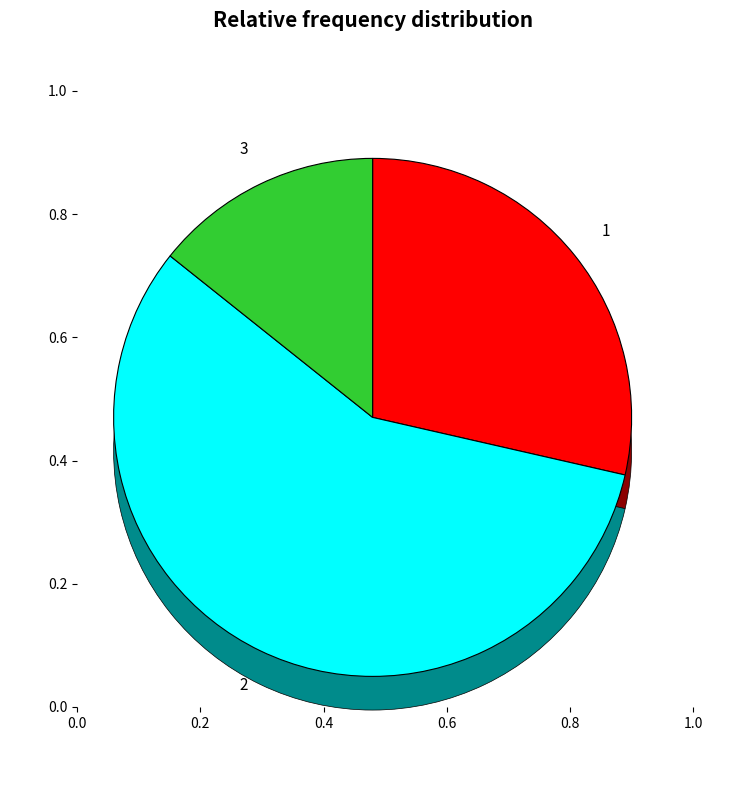

True or false: 2 accounts for 65% of the total.

False